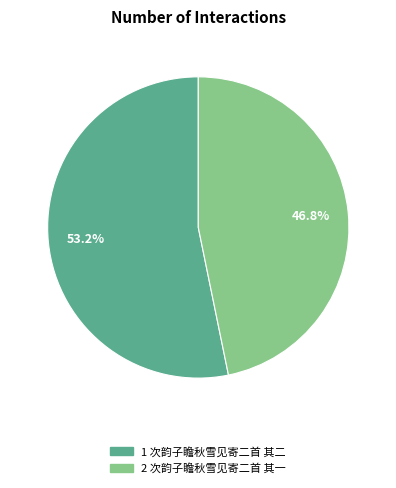

Is there a majority slice in this chart?

Yes